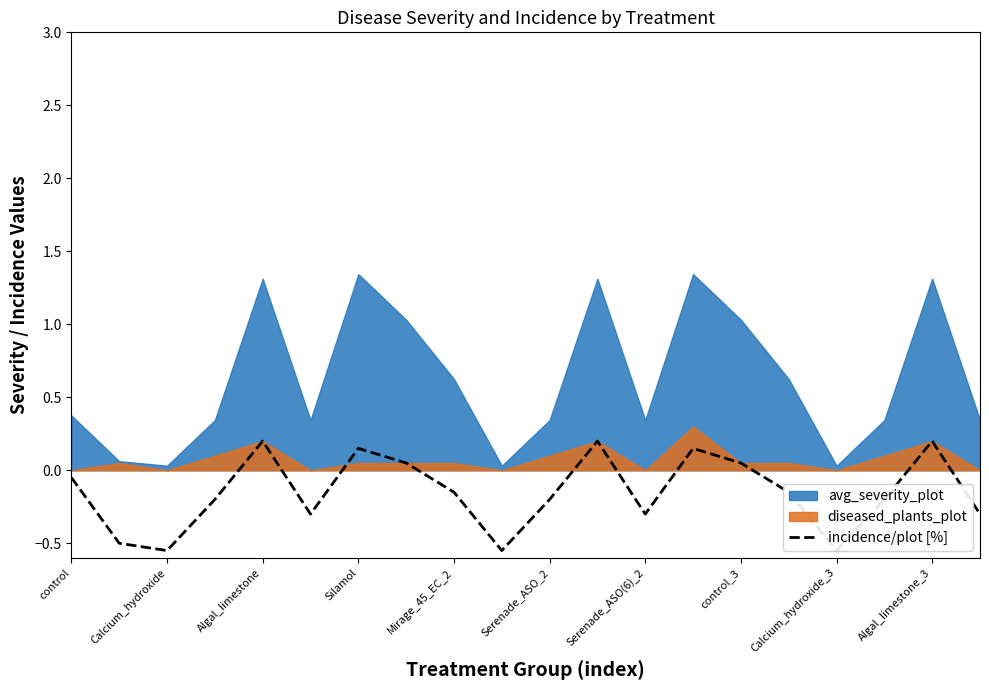

What is the label of the 8th point from the left?

control_3